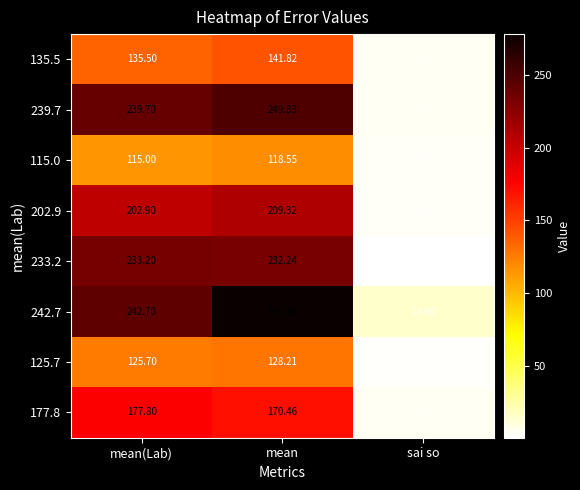

What is the difference between the highest and lowest values at sai so?

14.2